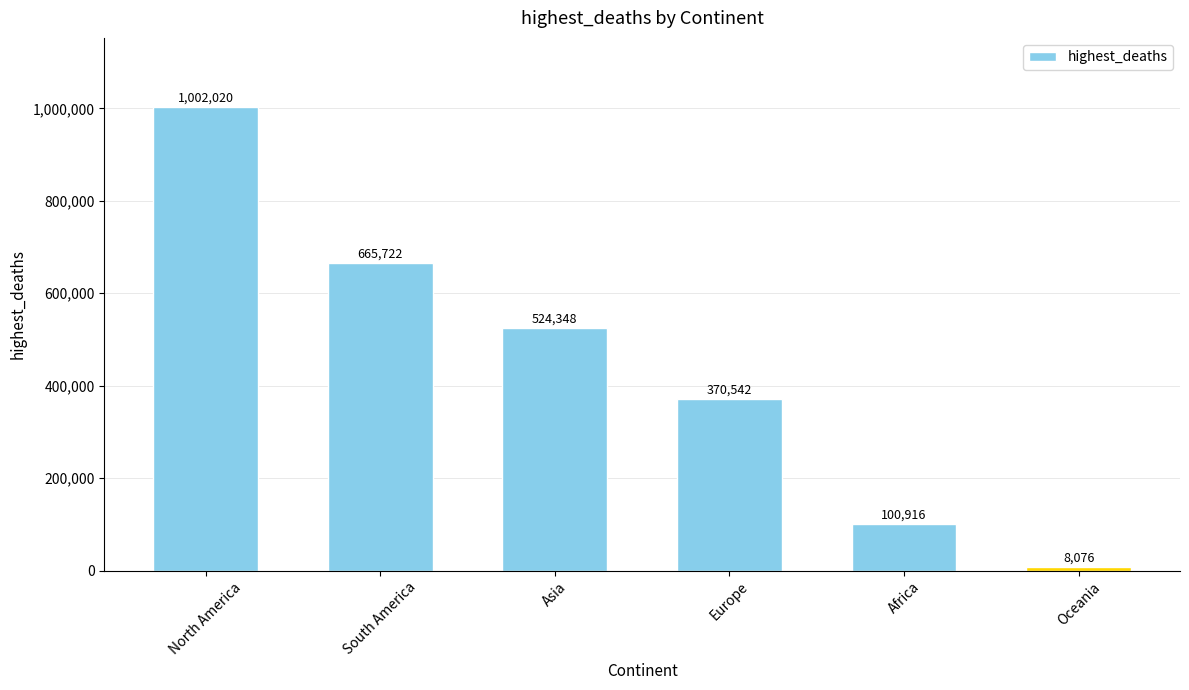

Which category has the highest value across all series?

North America